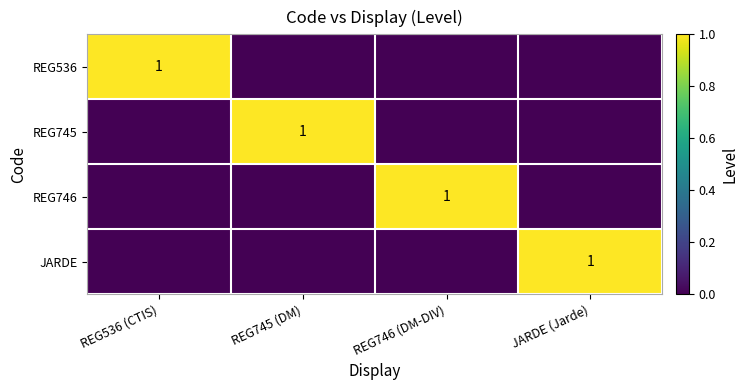

True or false: REG746 has a value of 0 at REG746 (DM-DIV).

False